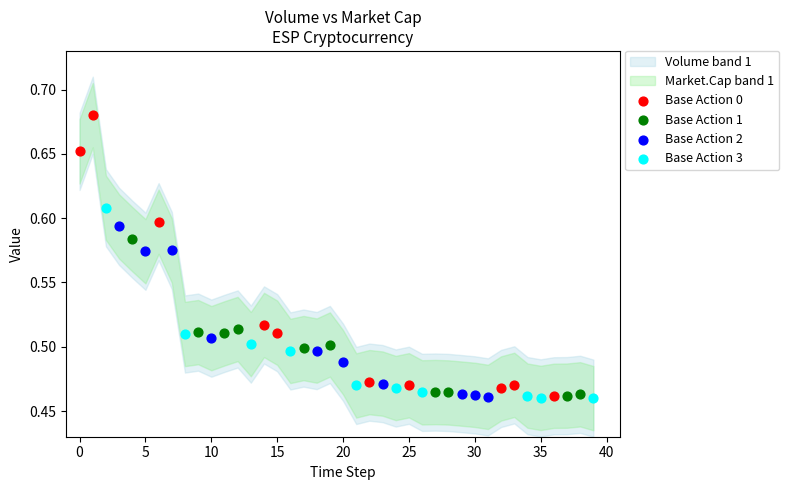

Which series reaches the maximum Y coordinate?

Base Action 0